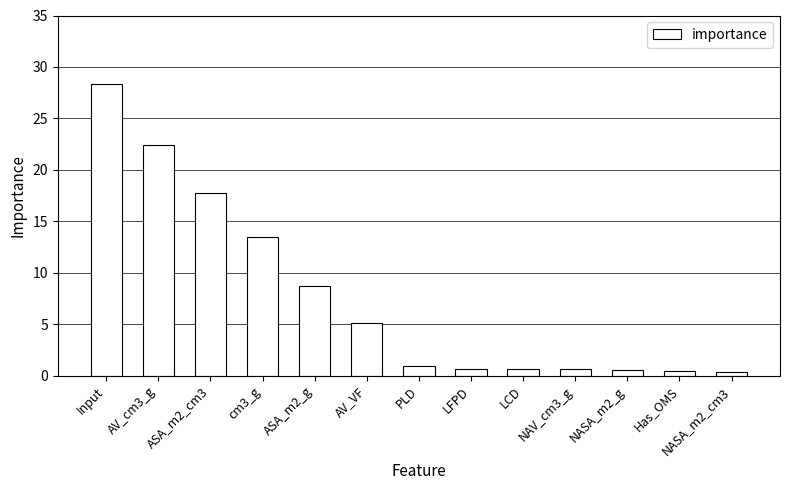

What is the difference between the maximum and minimum values?

28.0